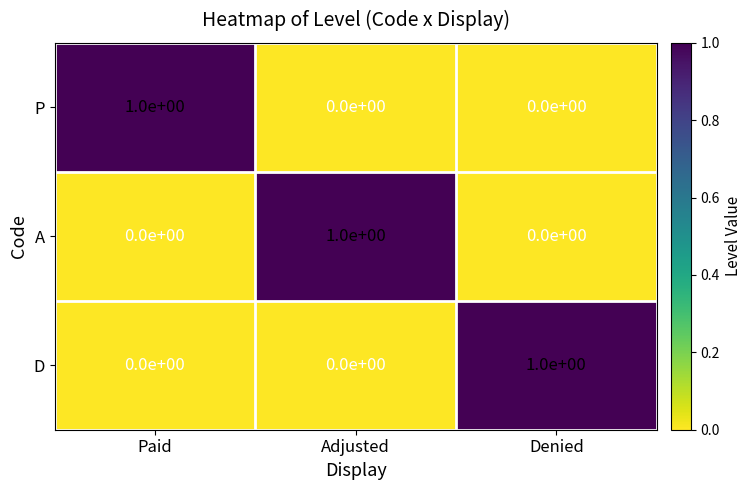

How many categories are shown in the chart?

3